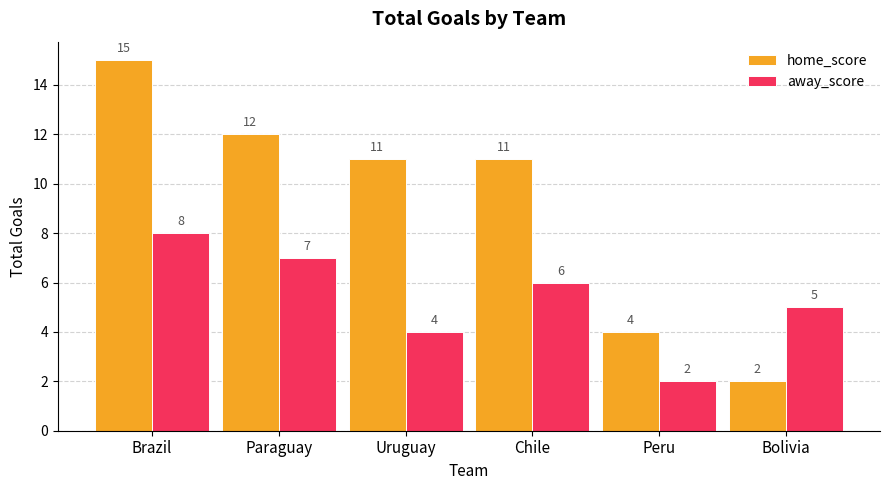

At Brazil, list the series in order from largest to smallest.

home_score, away_score